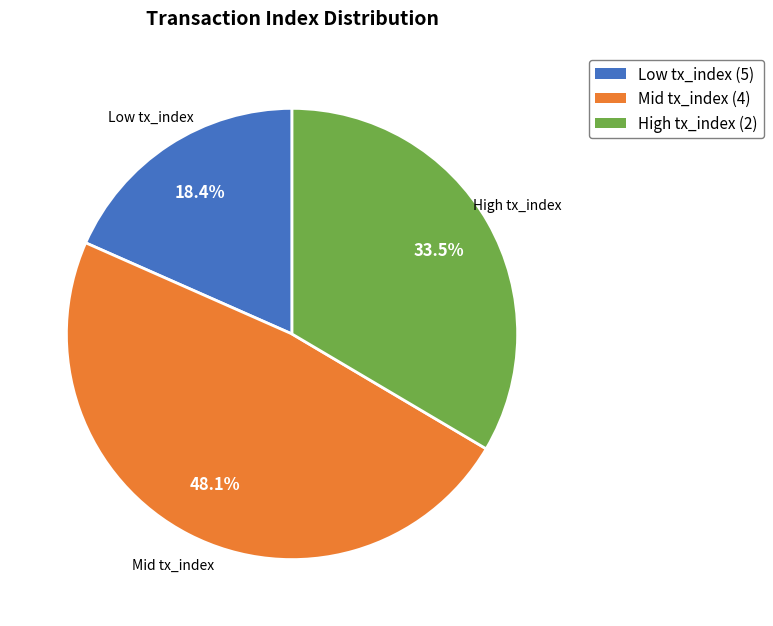

Is there a majority slice in this chart?

No